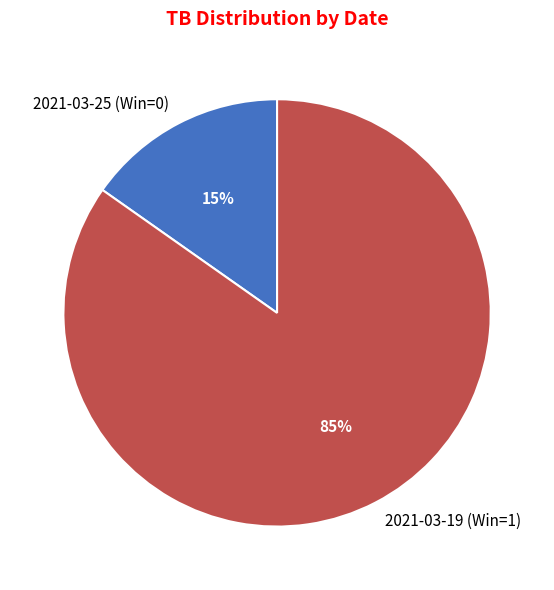

True or false: 2021-03-25 (Win=0) accounts for 29% of the total.

False